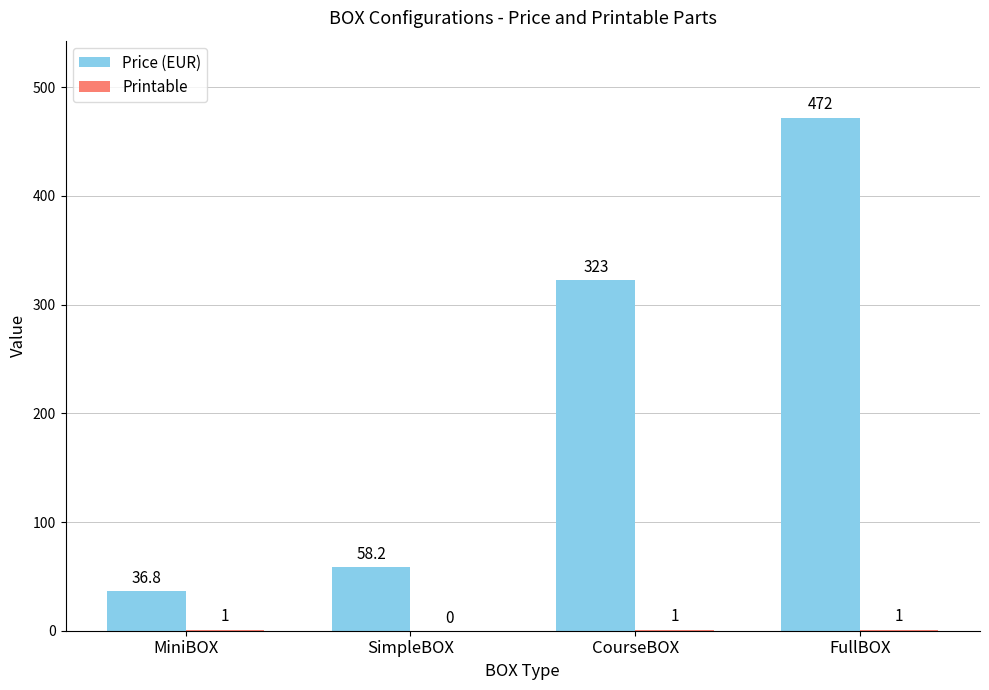

The value of Price (EUR) at FullBOX is 215.8. True or false?

False